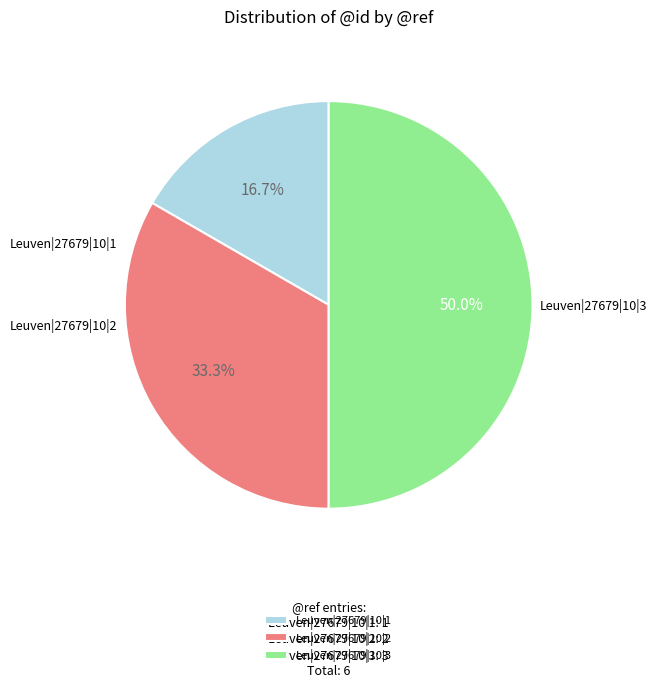

To the nearest percent, what is the combined percentage of Leuven|27679|10|2 and Leuven|27679|10|1?

50%